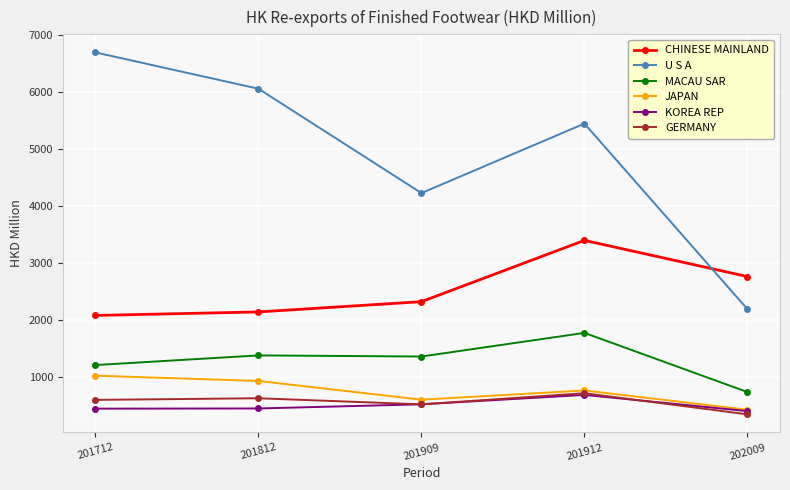

Is it true that GERMANY equals 601.4 at 201712?

True